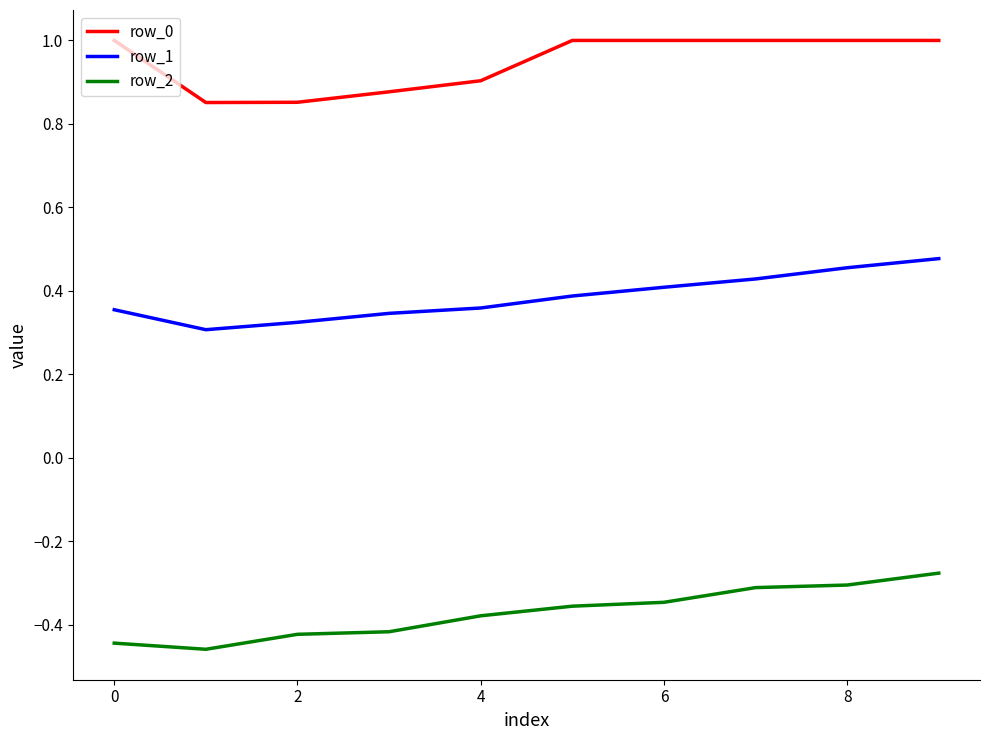

Which series has the largest total across all categories?

row_0